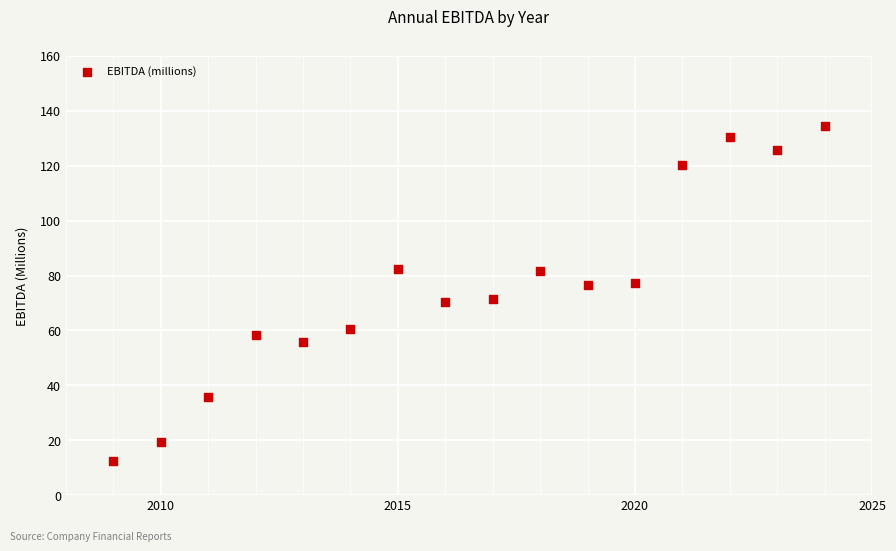

What is the range of Y values (max minus min)?

122.2